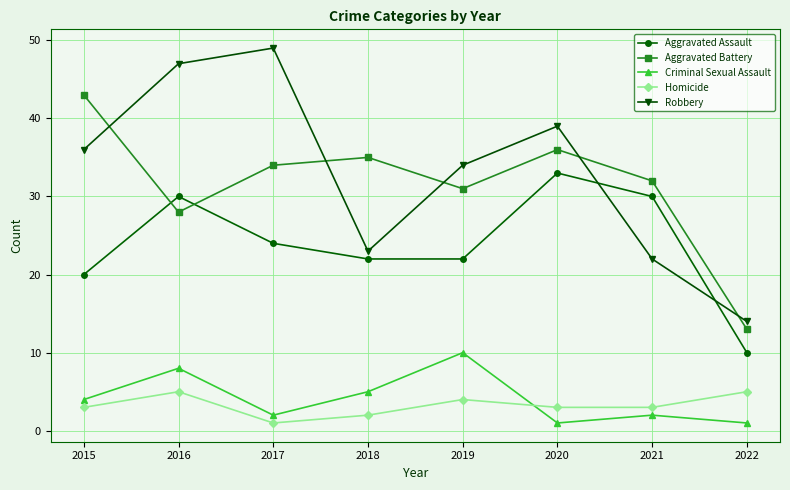

The Aggravated Assault series shows 10 at 2021. True or false?

False